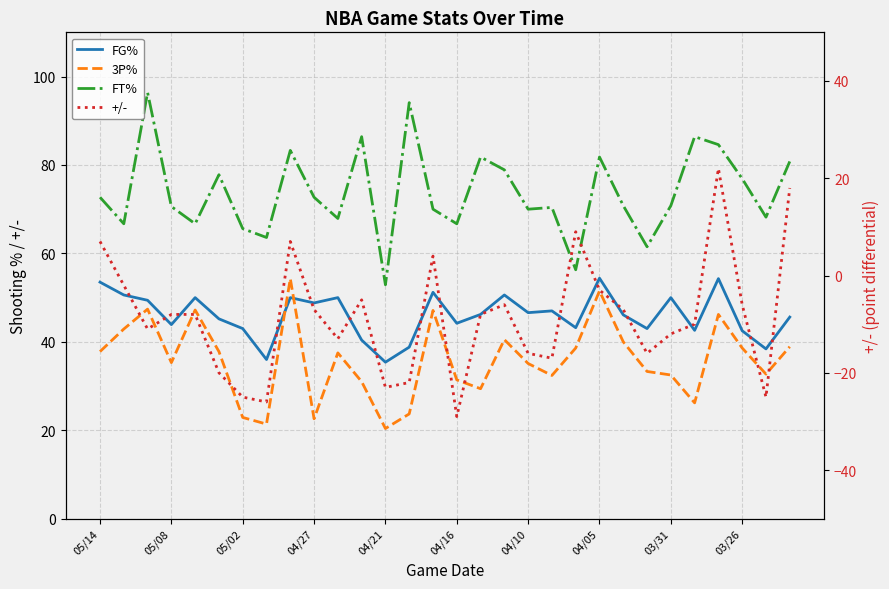

Is this an area chart (filled region under the line)?

No